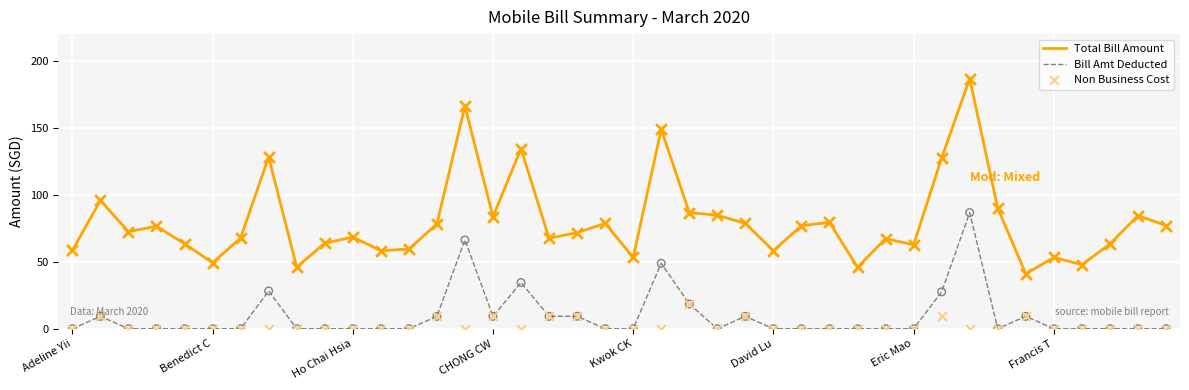

What are all the series names shown in the legend?

Total Bill Amount, Bill Amt Deducted, Non Business Cost